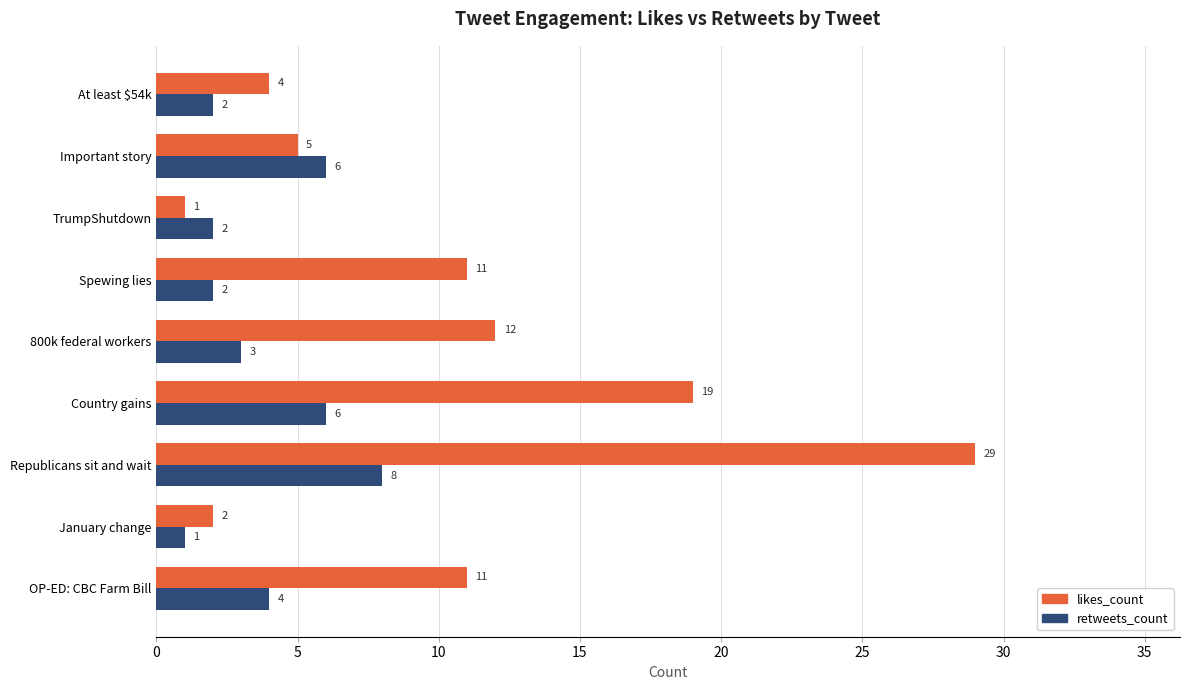

What is the maximum value for retweets_count?

8